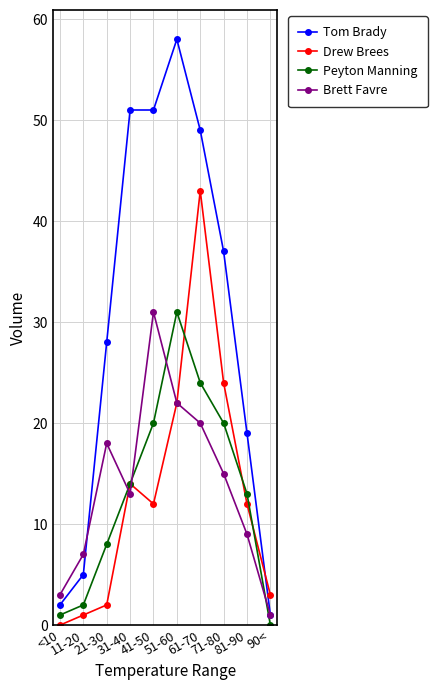

Which series has the largest range (max minus min)?

Tom Brady